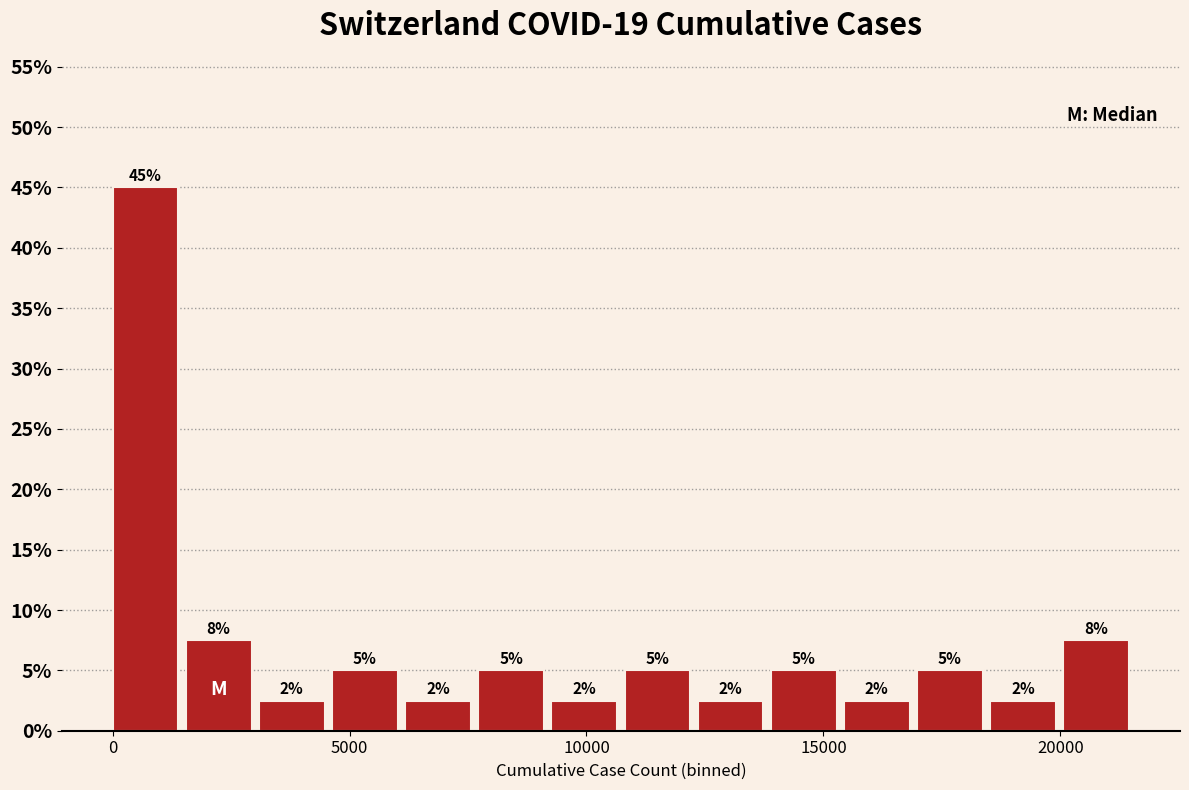

Read against the x-axis, roughly where is the centre of the tallest bar?

500